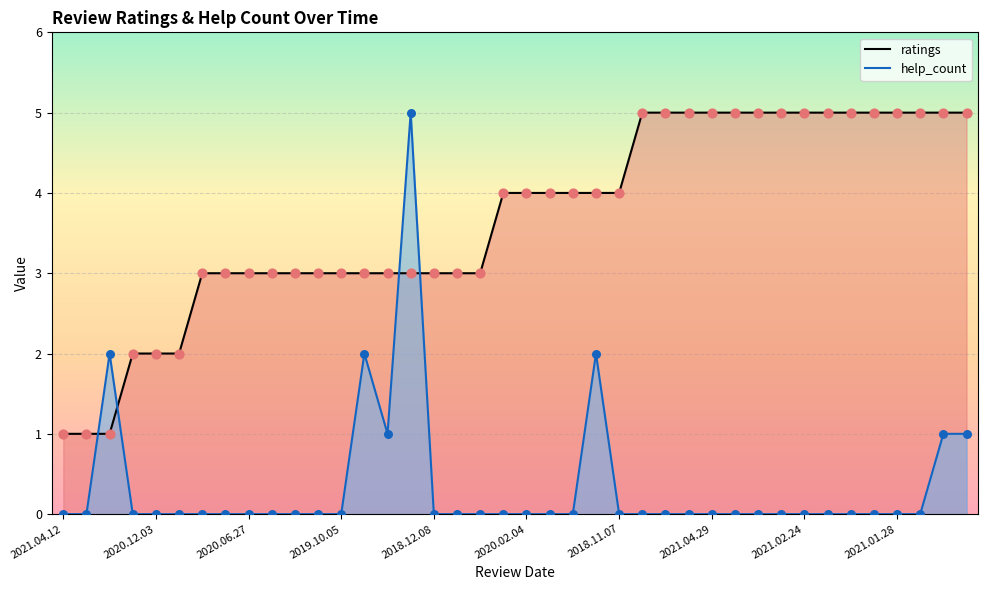

At which category is the sum across all series the highest?

15